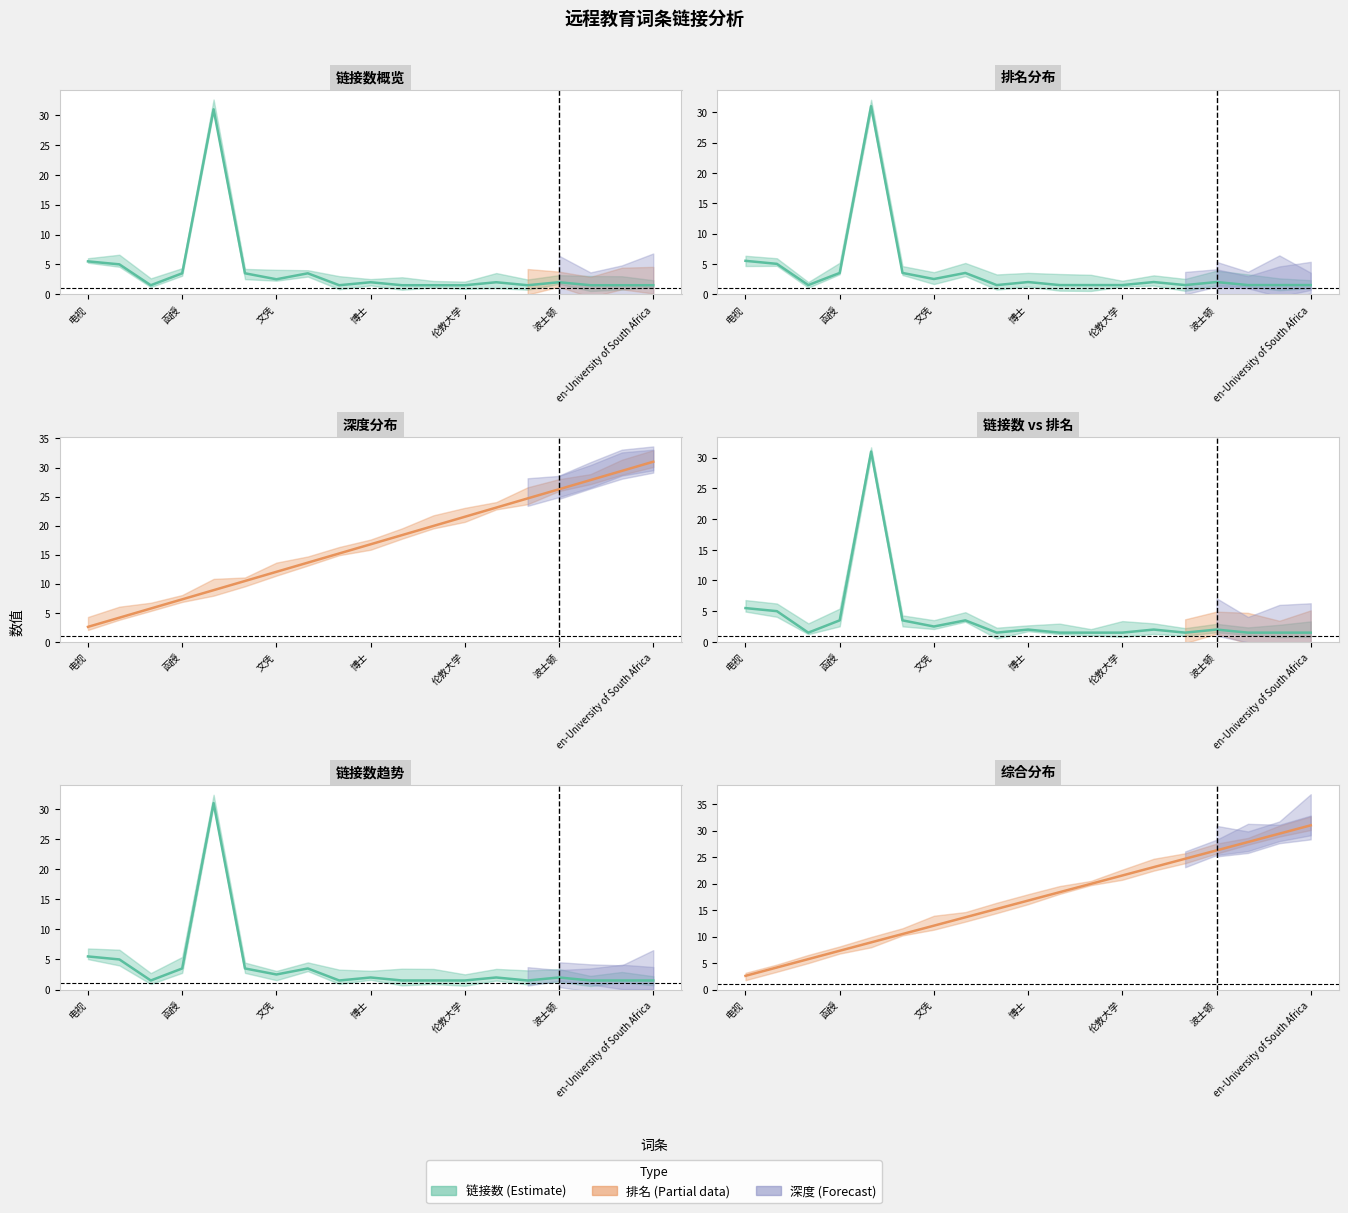

Which series has the largest range (max minus min)?

链接数